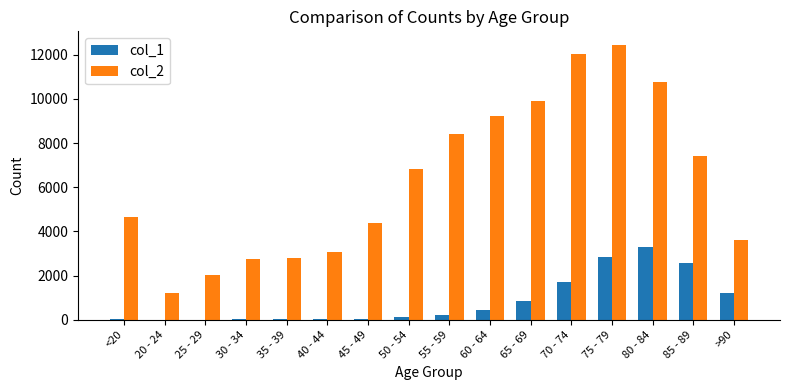

How many series are shown in this chart?

2